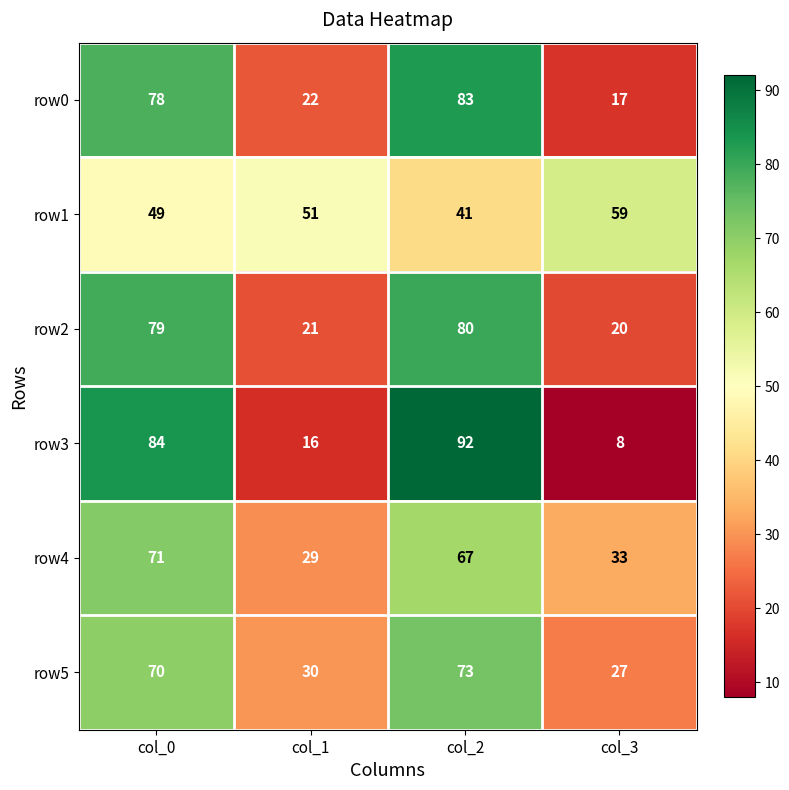

What value does the row0 series have at col_3?

17